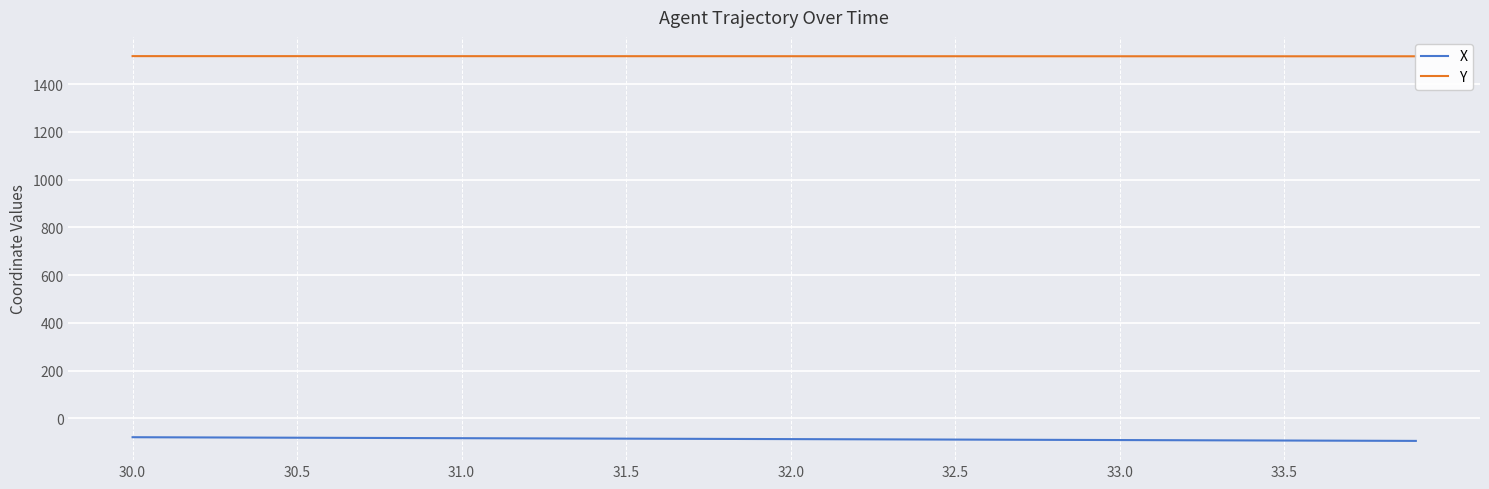

True or false: X and Y cross at least once.

False